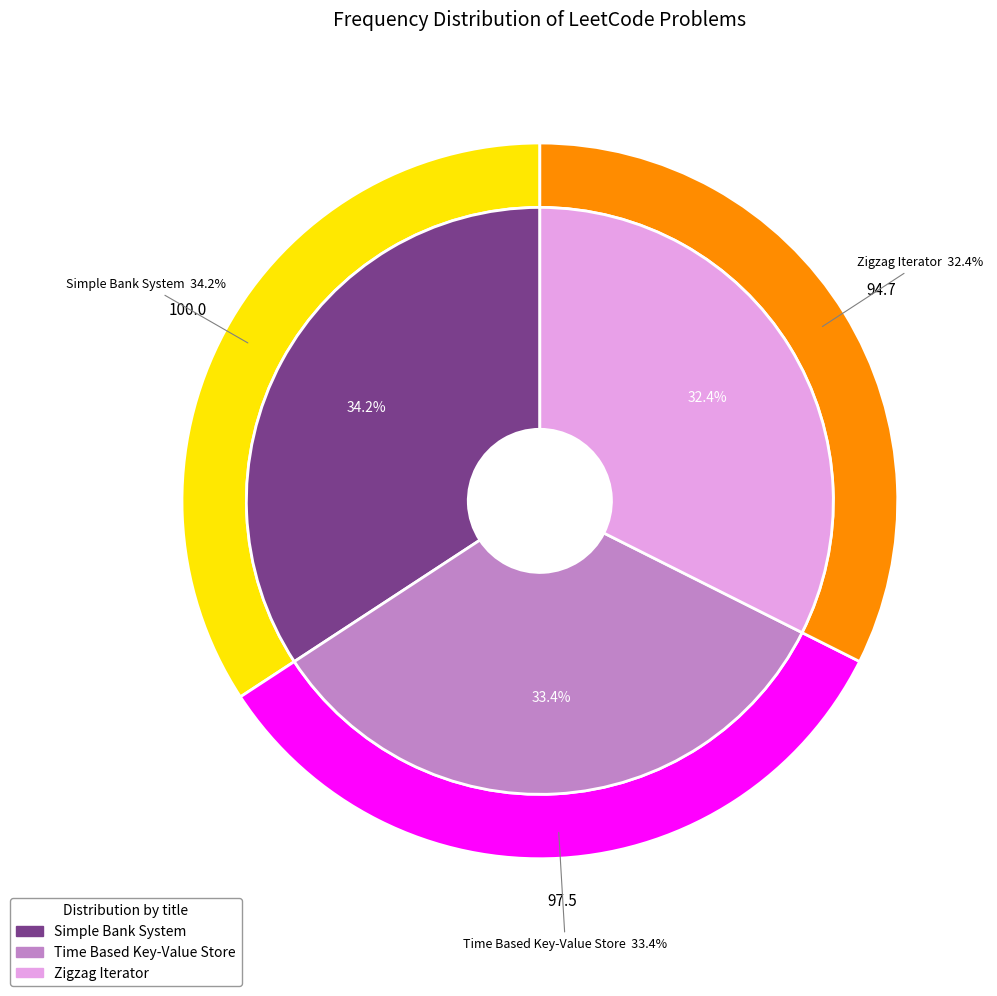

Do Zigzag Iterator and Simple Bank System together represent more than half of the pie?

Yes